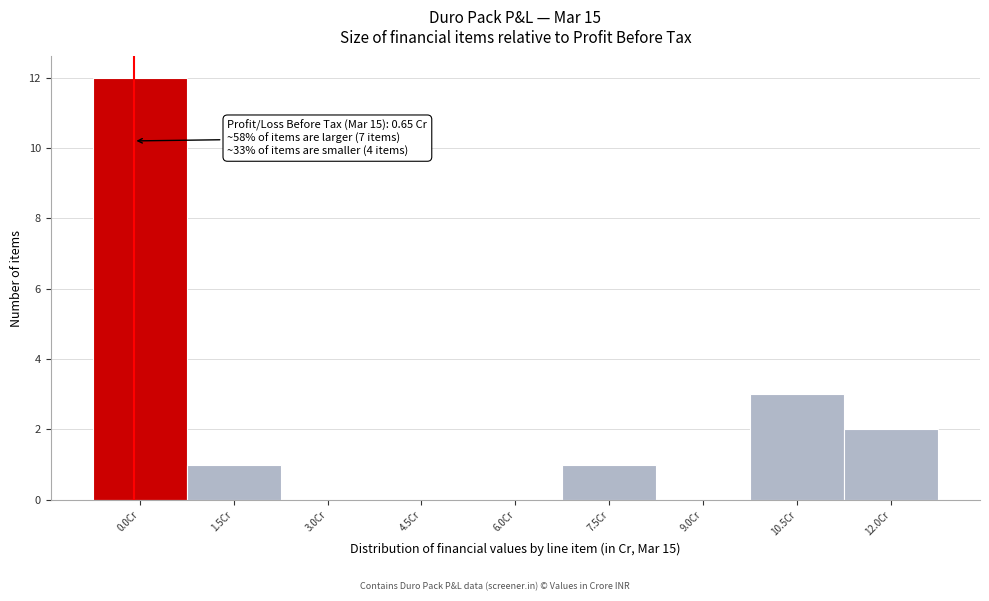

Reading left to right, what are all the values shown in this chart?

0.0Cr=12	1.5Cr=1	3.0Cr=0	4.5Cr=0	6.0Cr=0	7.5Cr=1	9.0Cr=0	10.5Cr=3	12.0Cr=2